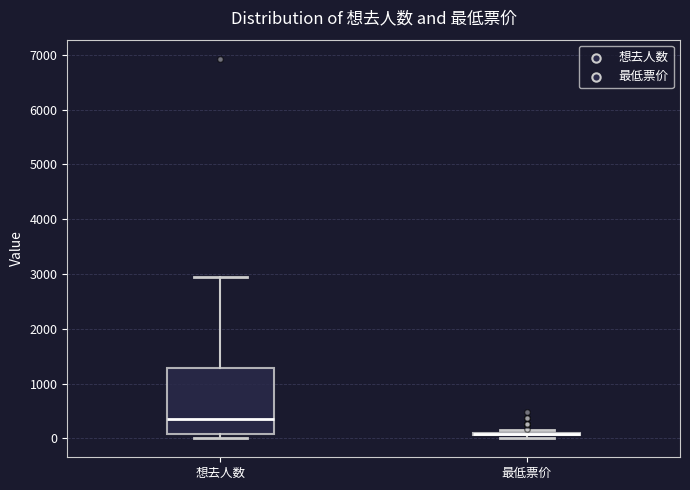

Reading left to right, read every box against the y-axis: the position of its median line, the range the box covers, and the ends of its whiskers. The values are not printed on the chart, so give them approximately, as read against the axis.

想去人数: median 300, box 100 to 1300, whiskers 0 to 3000
最低票价: box collapsed to a line at 100, whiskers 0 to 100